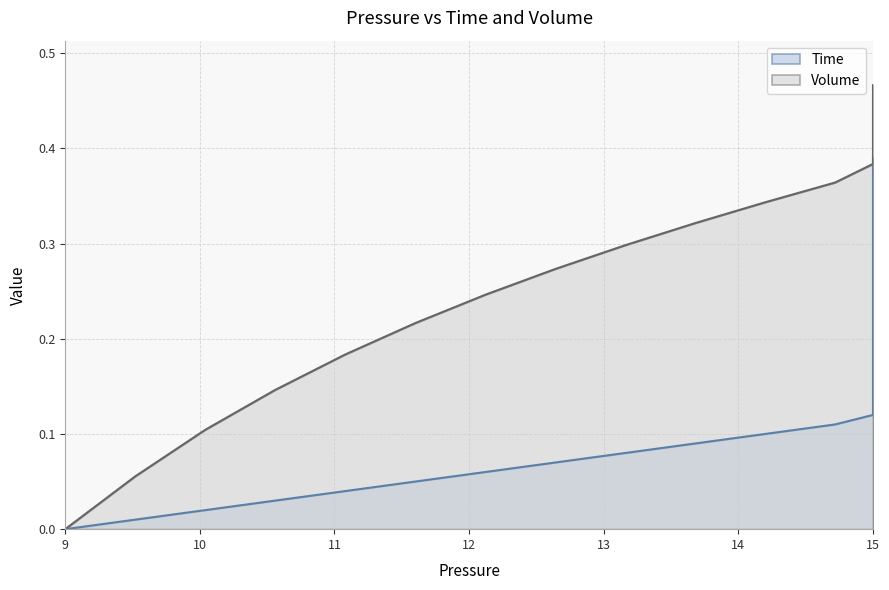

How many Volume values are between 0 and 1?

40